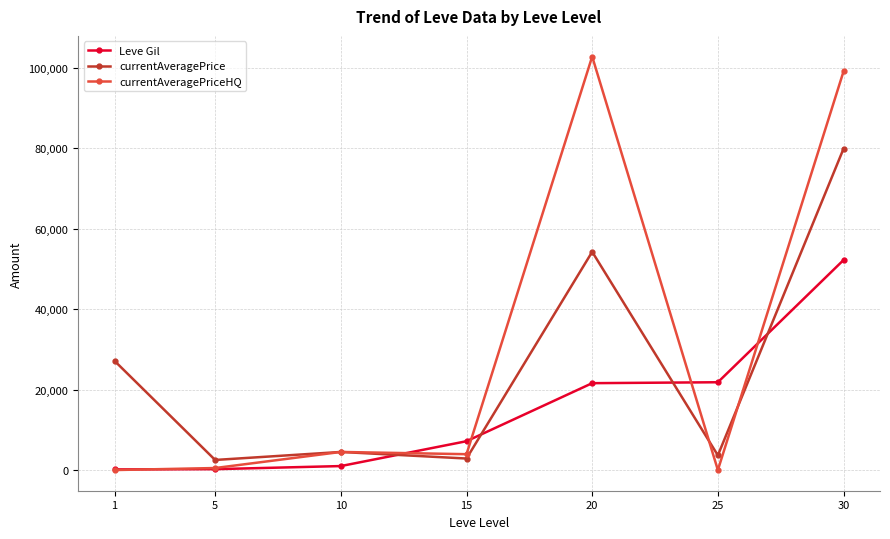

True or false: currentAveragePrice has more than 1 points higher than both neighbors.

True